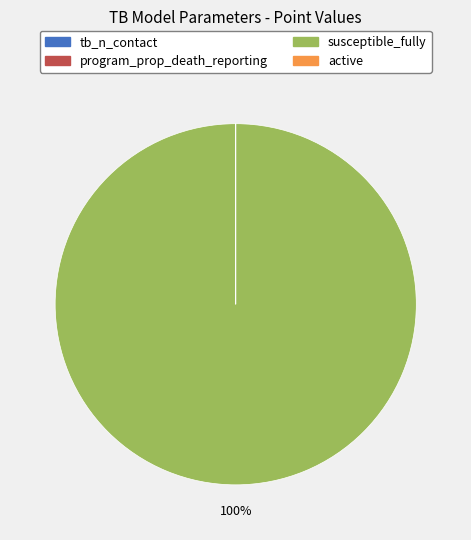

The susceptible_fully slice represents 100% of the pie. True or false?

True